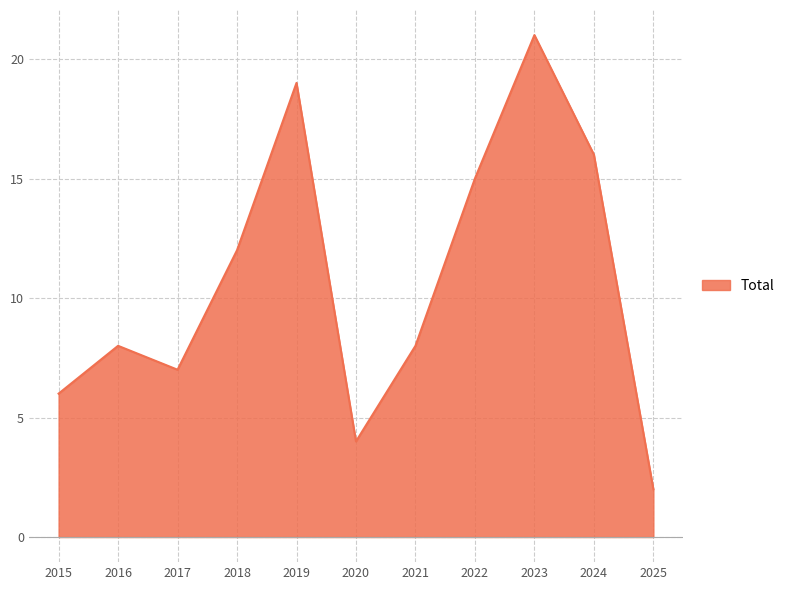

Reading left to right, transcribe all the data shown in this chart.

2015=6	2016=8	2017=7	2018=12	2019=19	2020=4	2021=8	2022=15	2023=21	2024=16	2025=2